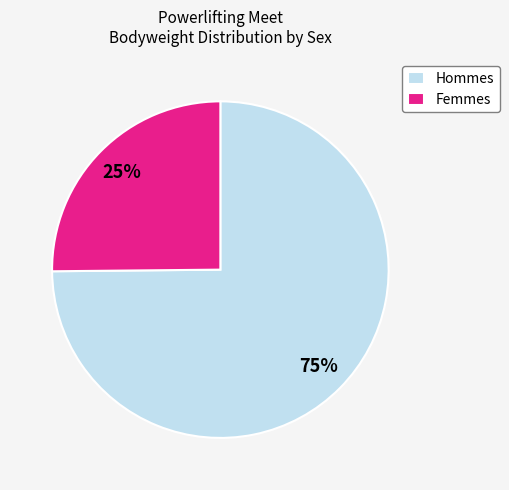

Which has a higher value, Hommes or Femmes?

Hommes